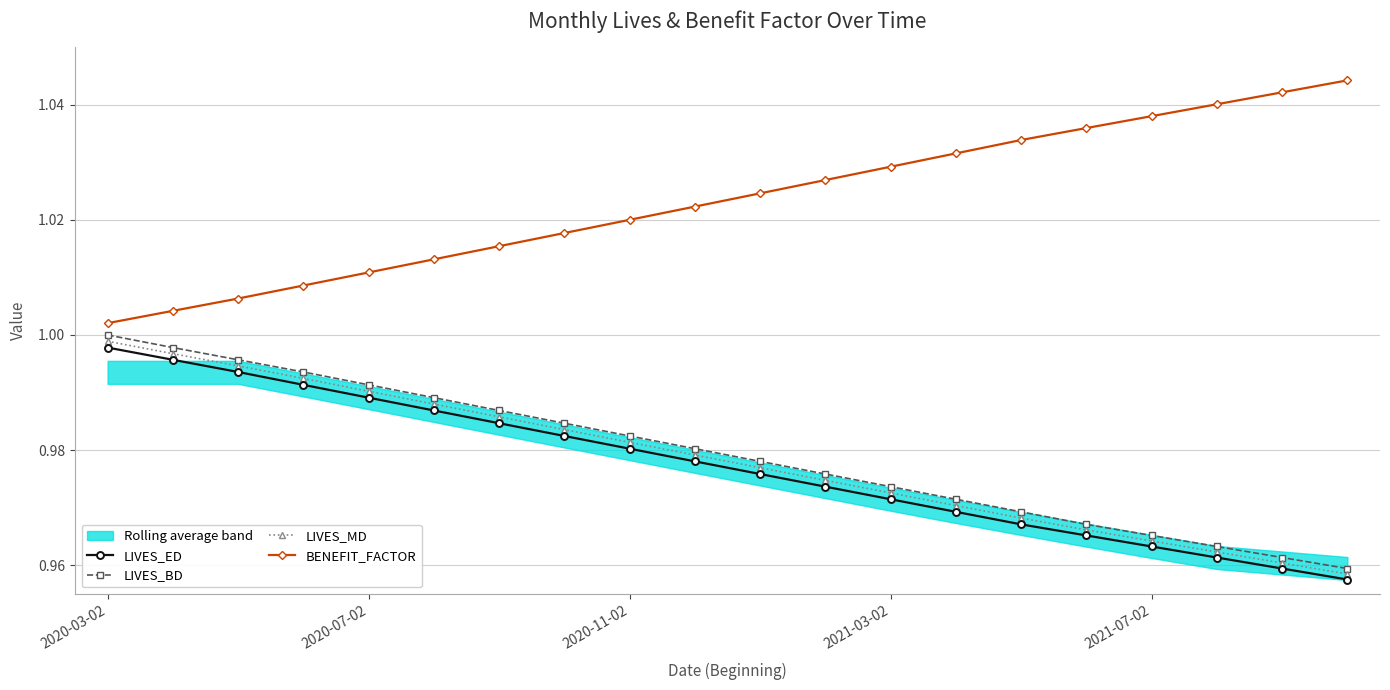

Which series has the widest spread of values?

BENEFIT_FACTOR